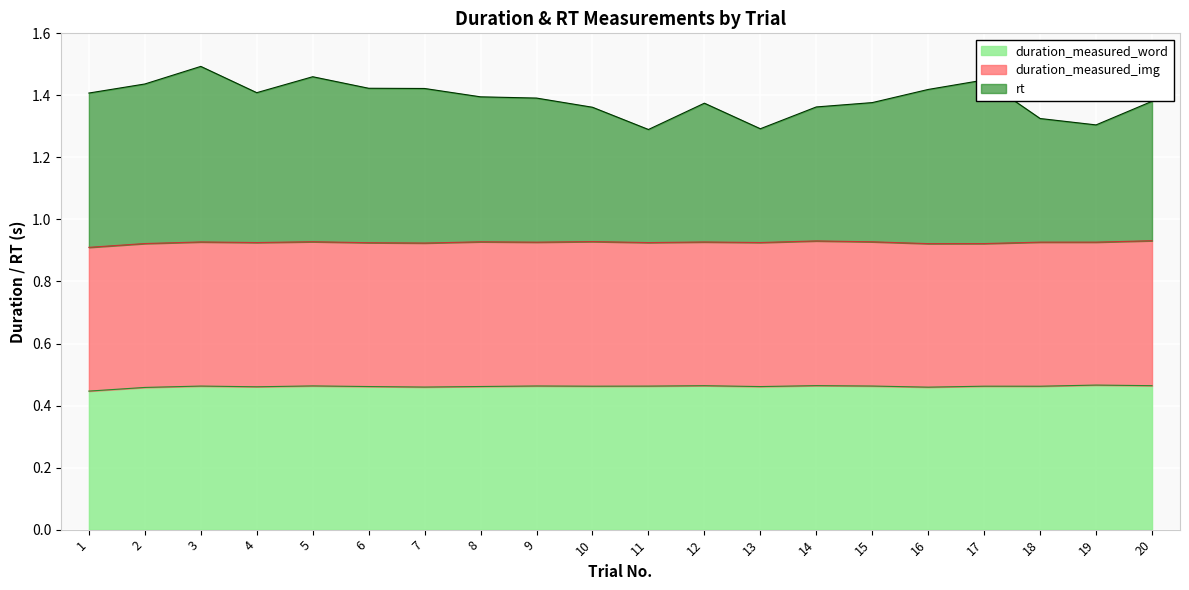

At which category is the sum across all series the highest?

3